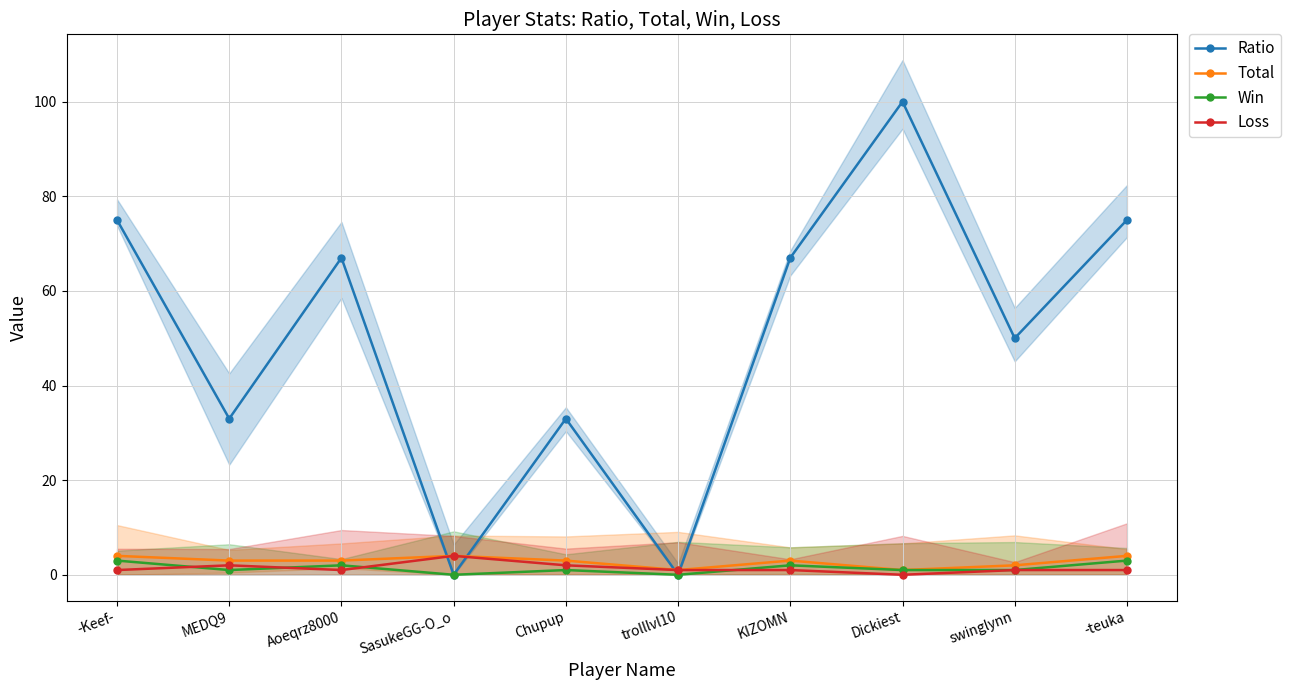

What is the sum of all Total values?

28